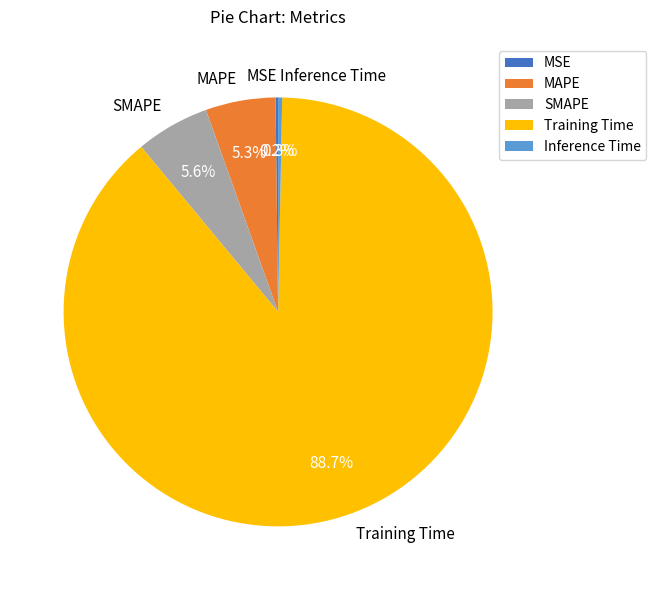

Which category accounts for the majority?

Training Time